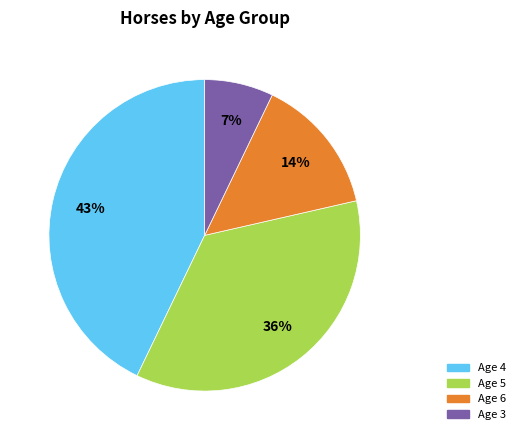

To the nearest percent, what is the difference between the largest and smallest slice percentages?

36%